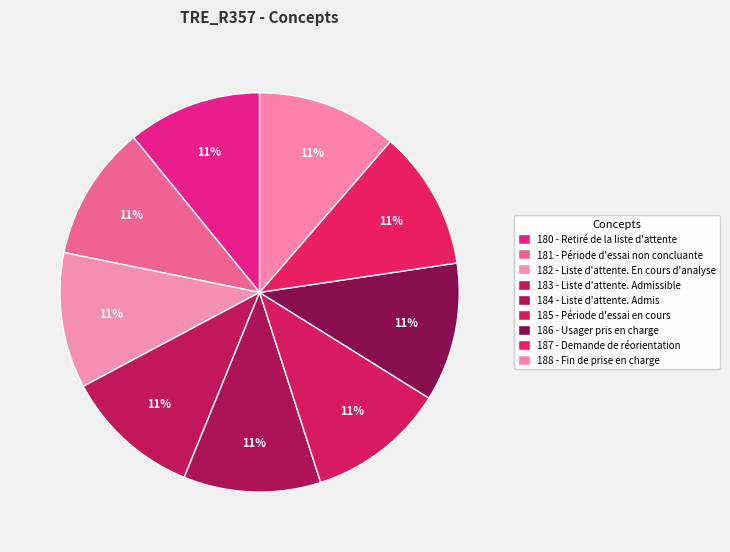

How many segments does this pie chart have?

9